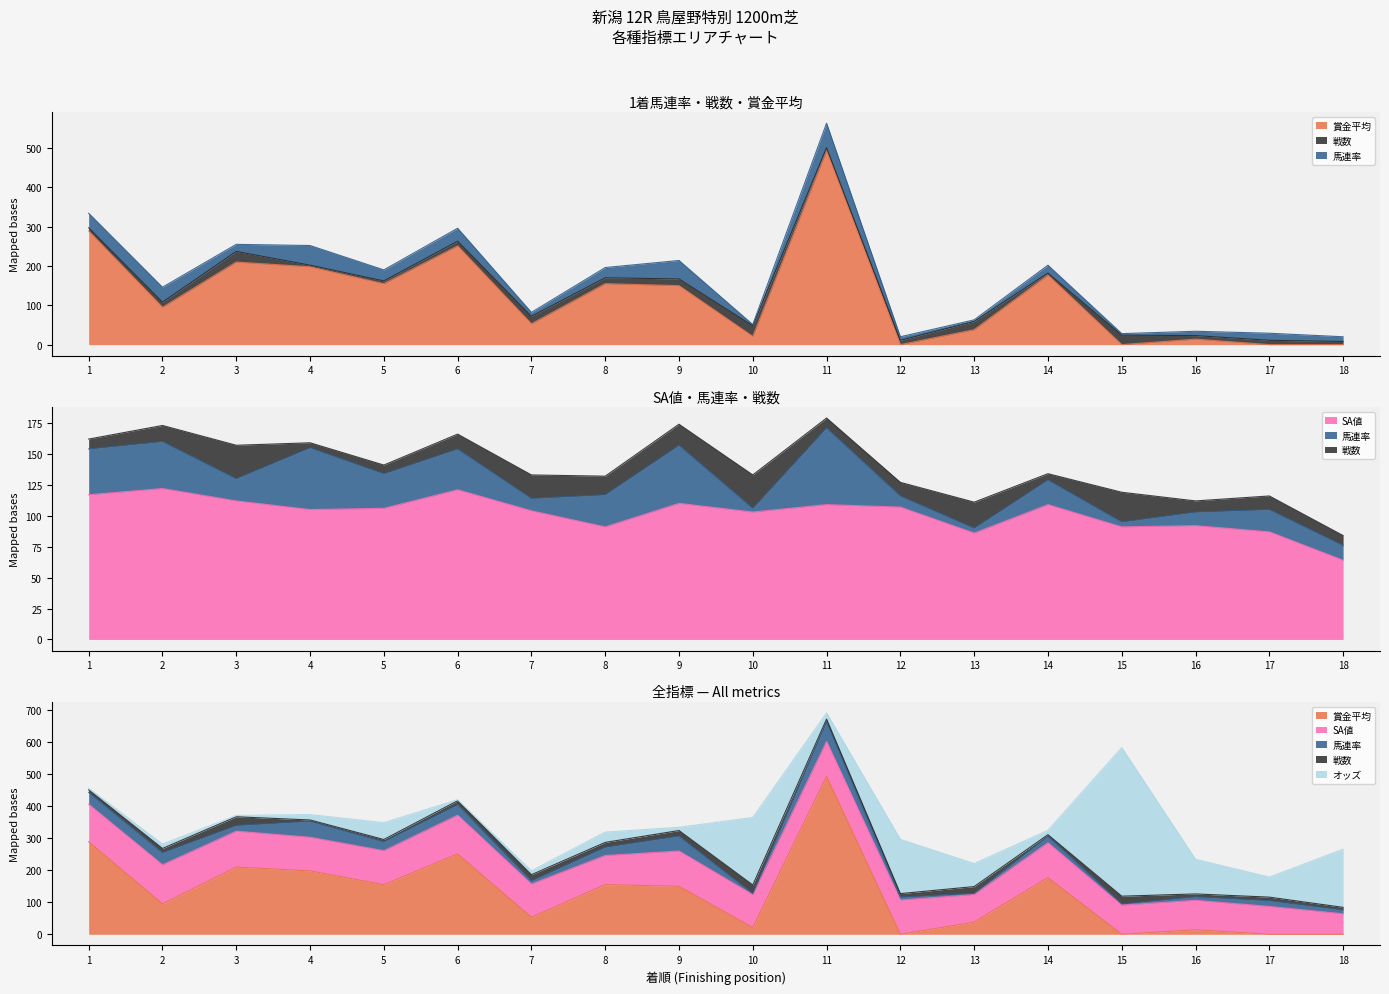

True or false: 戦数 has a value of 15.0 at 8.

True